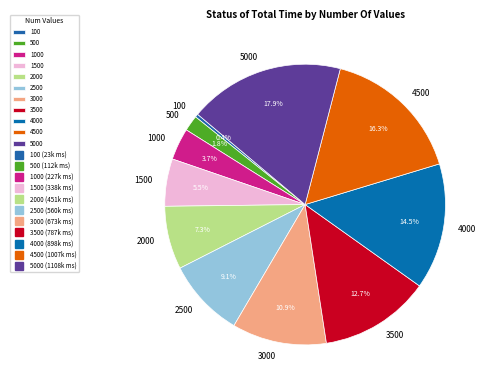

How many slices are in this pie chart?

11